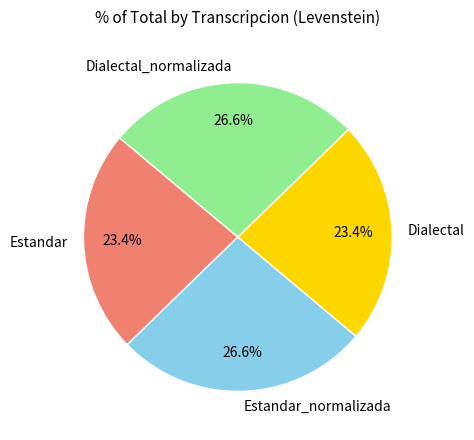

Count the number of slices in the pie.

4